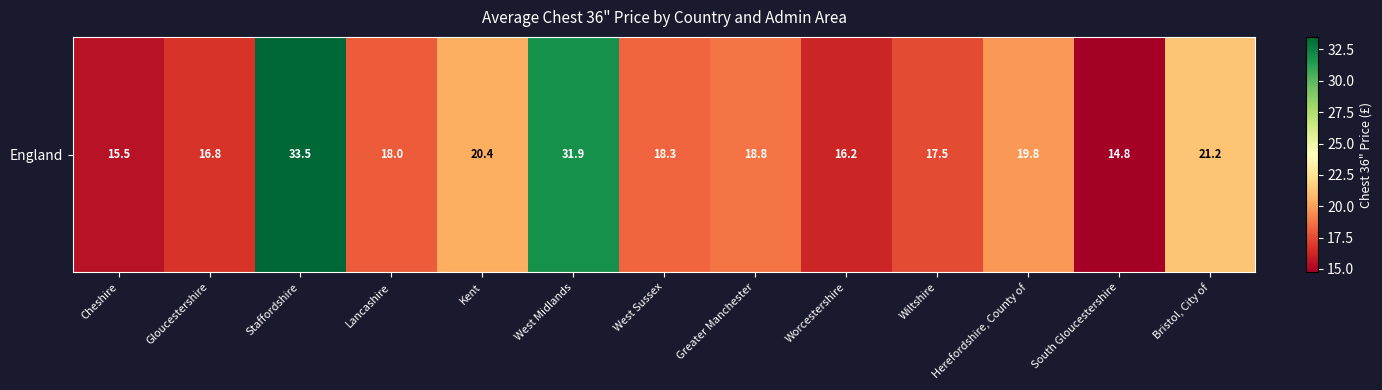

At which label does the data first exceed 18?

Staffordshire